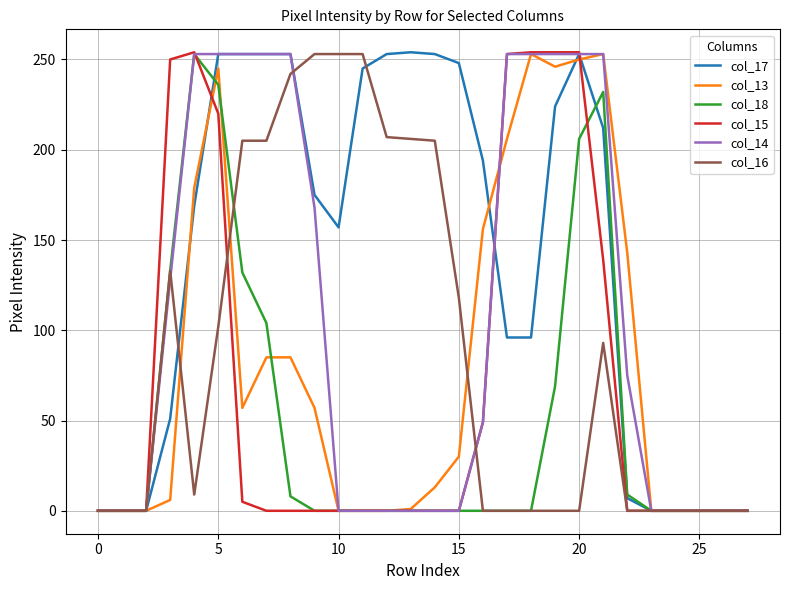

What is the highest value of the col_16 series?

253